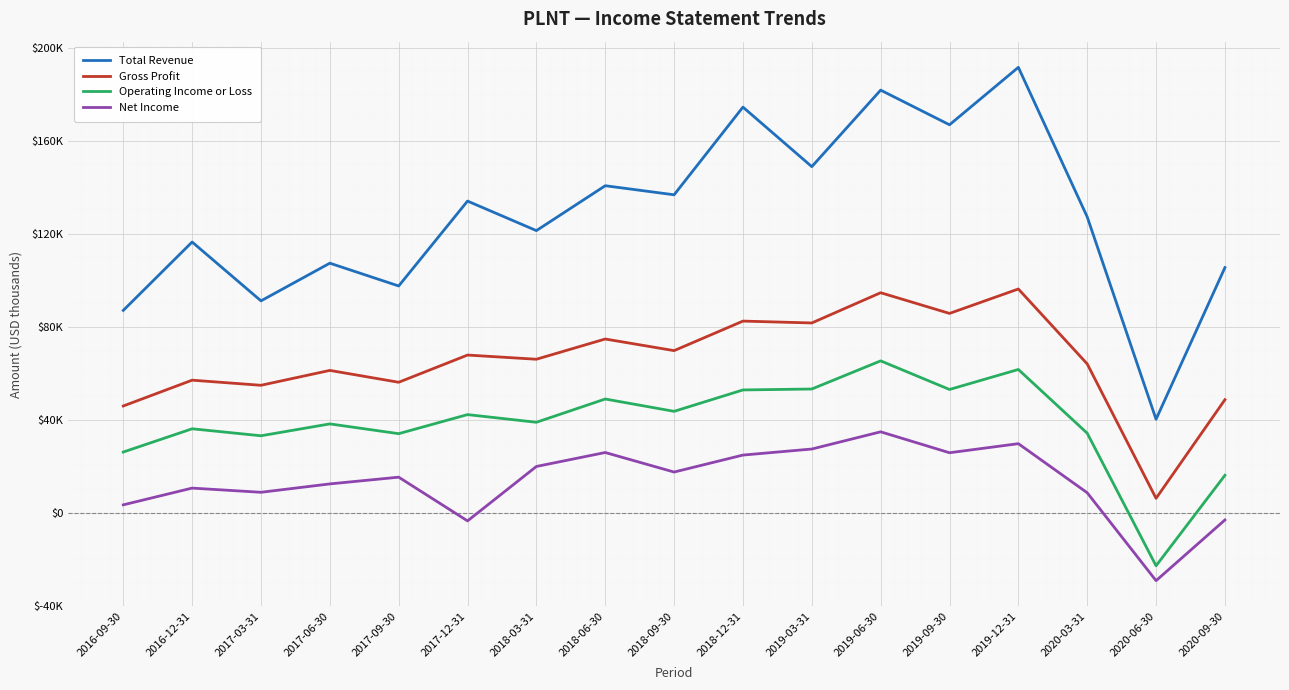

Is this an area chart (filled region under the line)?

No